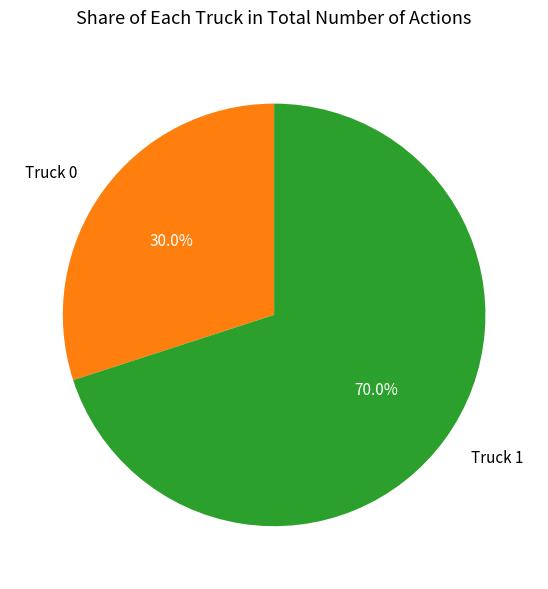

Is Truck 1 the majority of the pie?

Yes